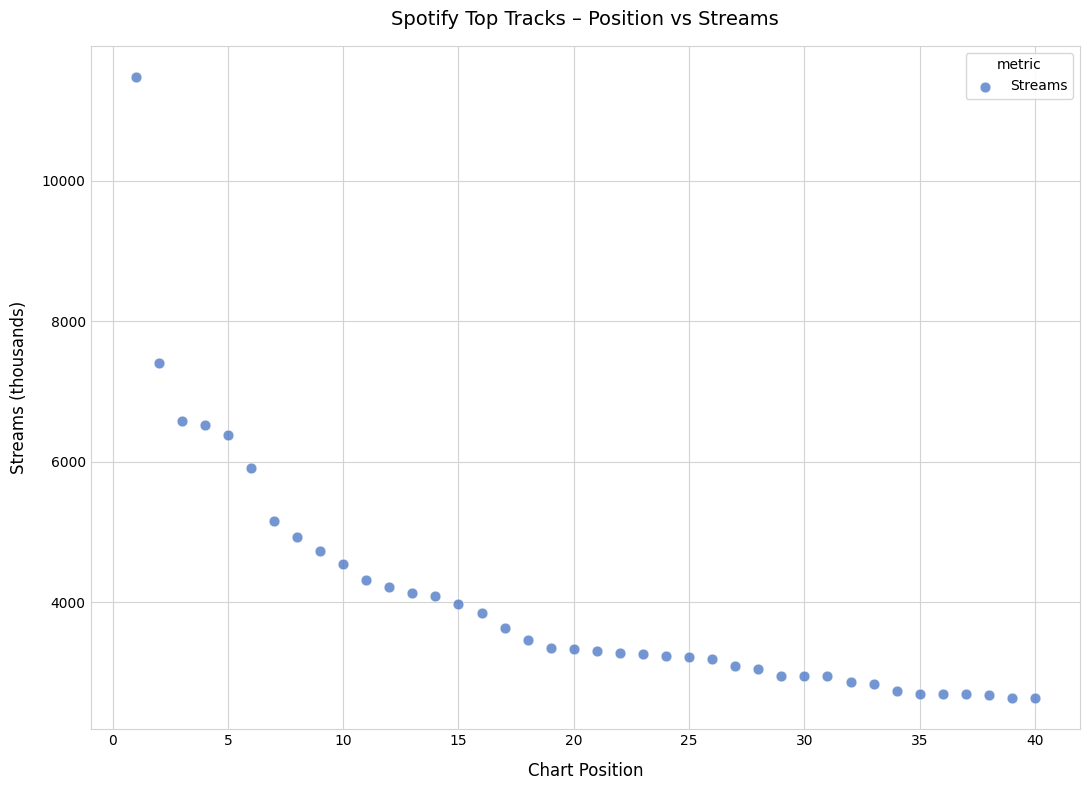

What is the range of X values (max minus min)?

39